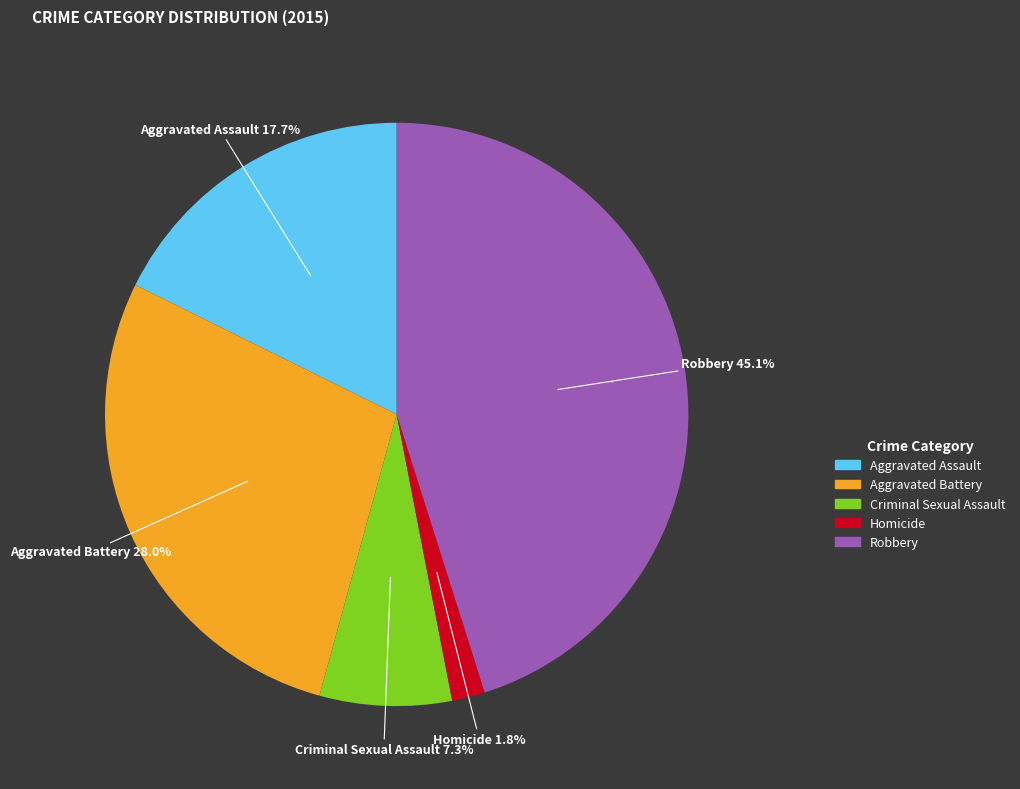

Which category has the biggest portion of the pie?

Robbery